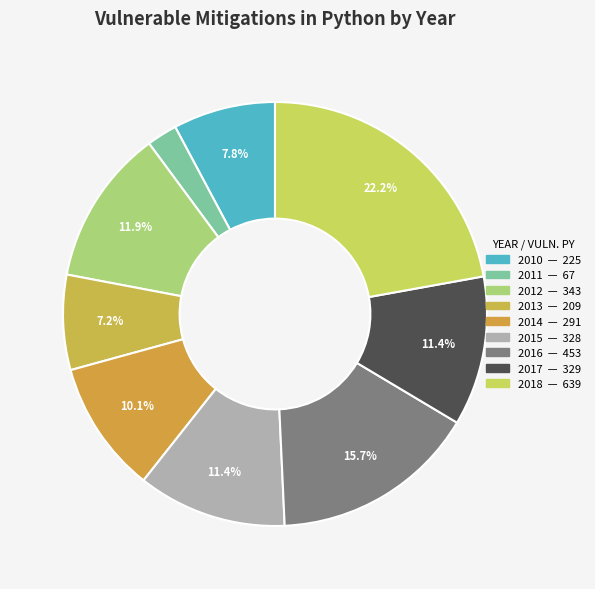

What percentage is the 2012 slice, to the nearest percent?

12%